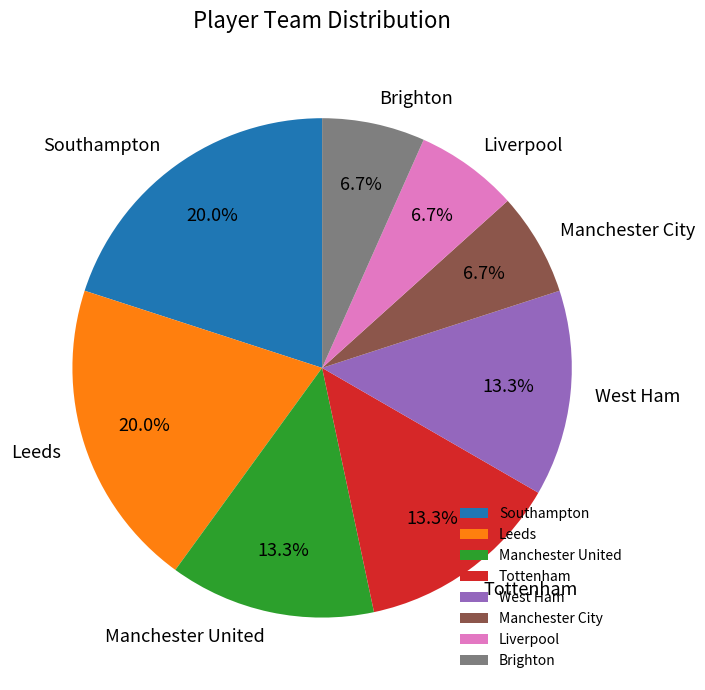

What is the ratio of the value at Manchester City to the value at Southampton?

0.3